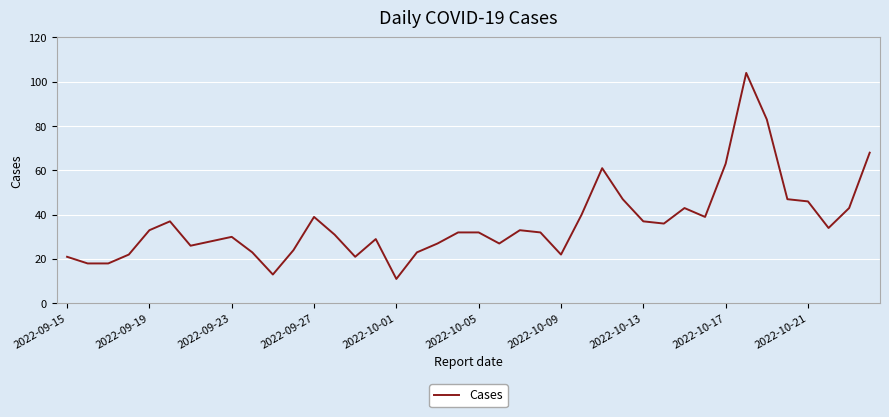

What is the greatest value displayed?

104